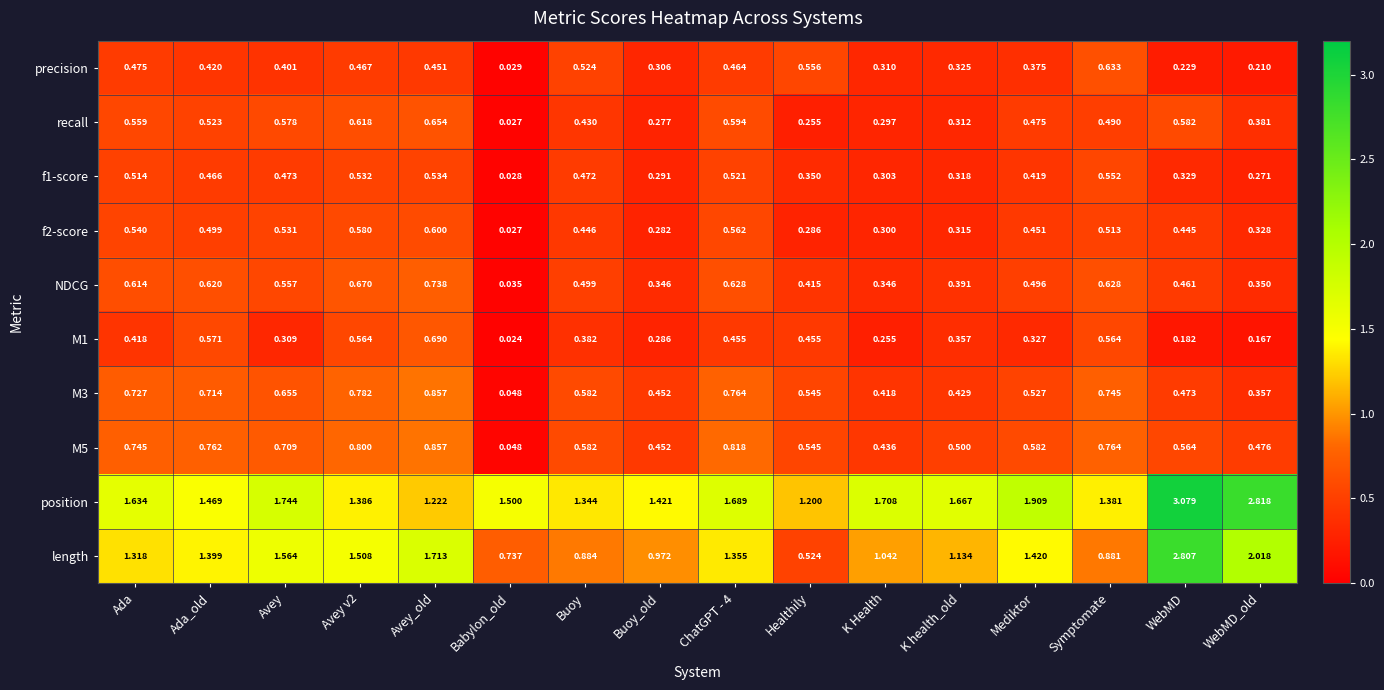

Which series changed the most between Healthily and WebMD?

length